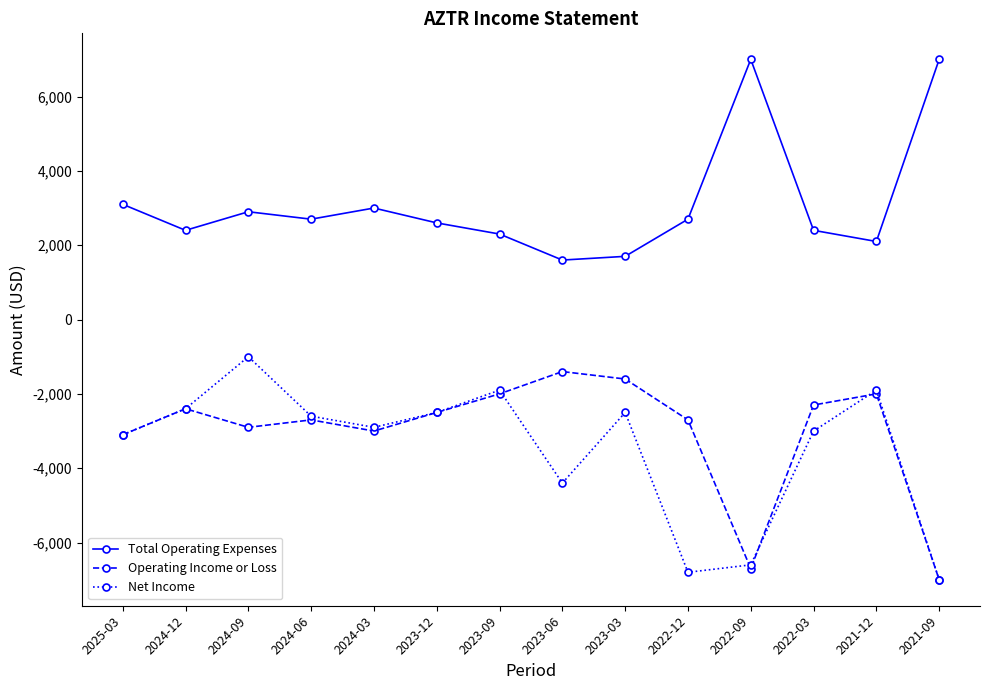

What is the difference between the maximum and minimum values in the Operating Income or Loss series?

5600